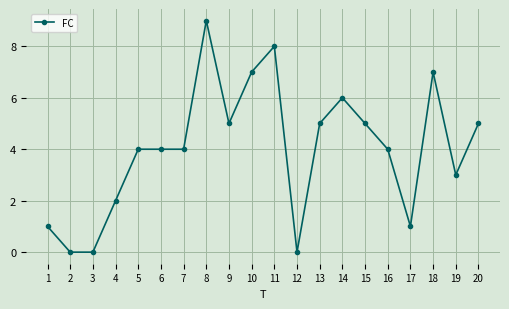

Approximately how many times larger is the value at 18 compared to 20?

1.4